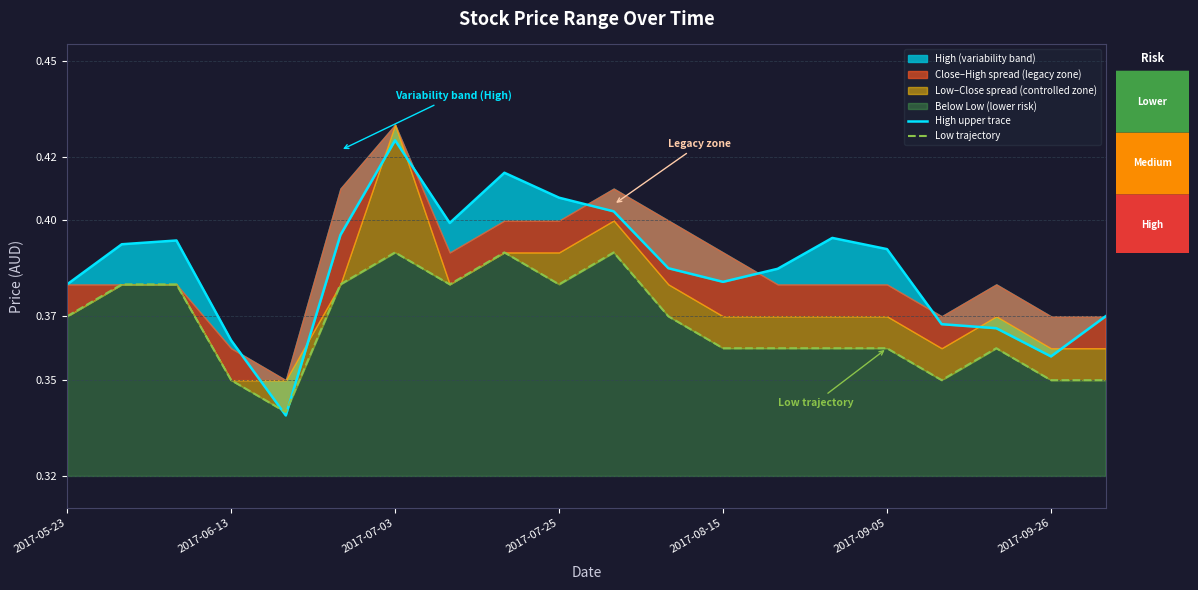

What is the sum of all High upper trace values?

7.7